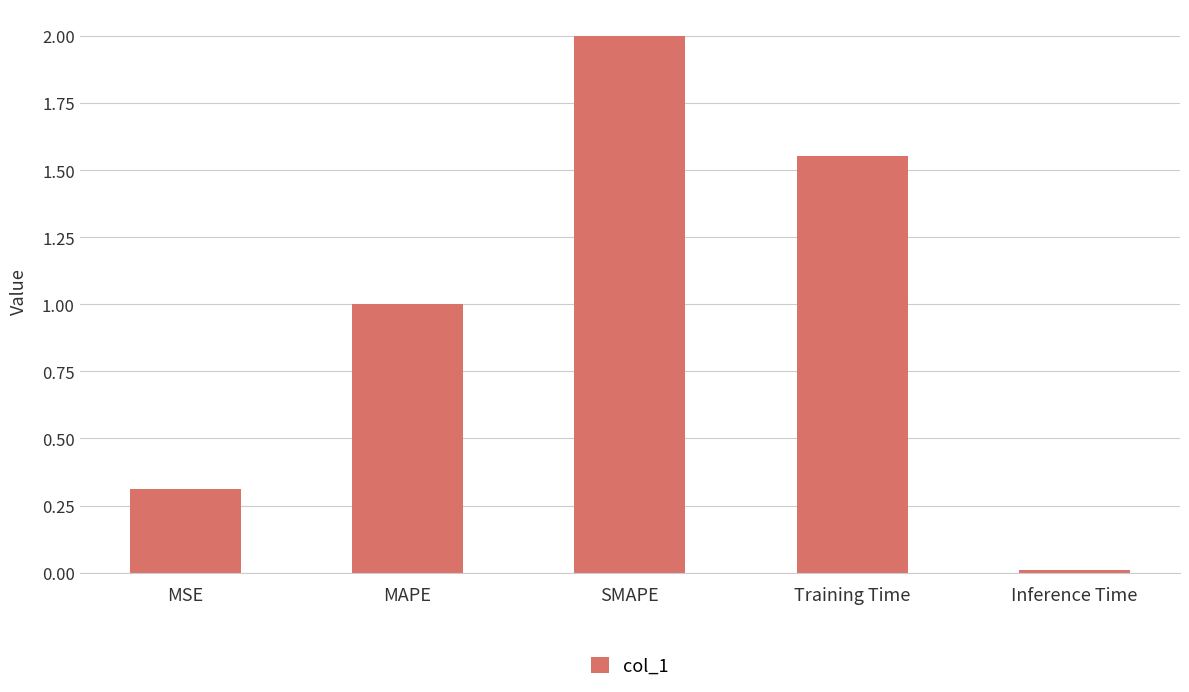

The value at Training Time is 0.5. True or false?

False